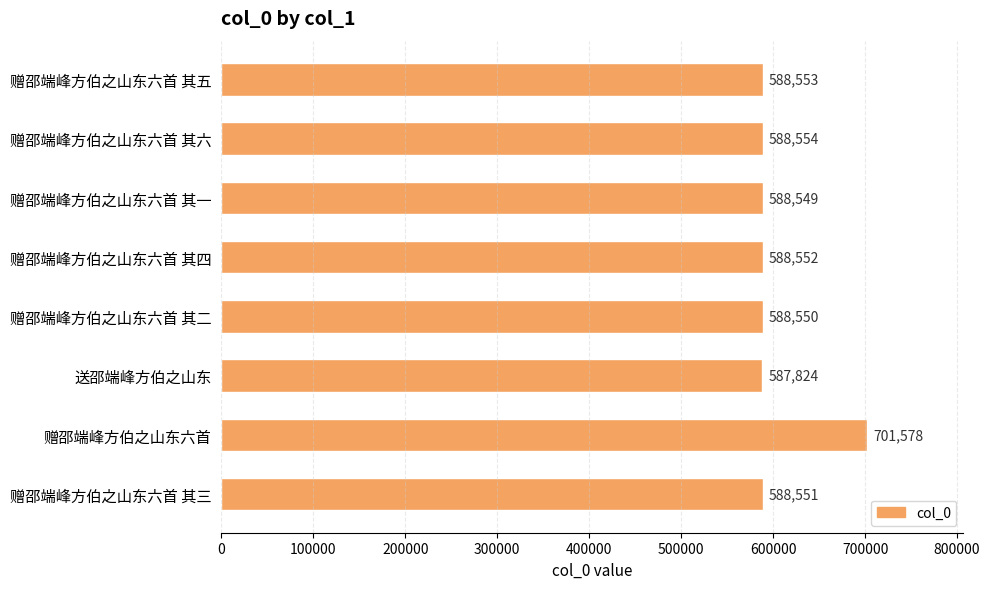

Is it true that the value at 赠邵端峰方伯之山东六首 其五 is 831831?

False